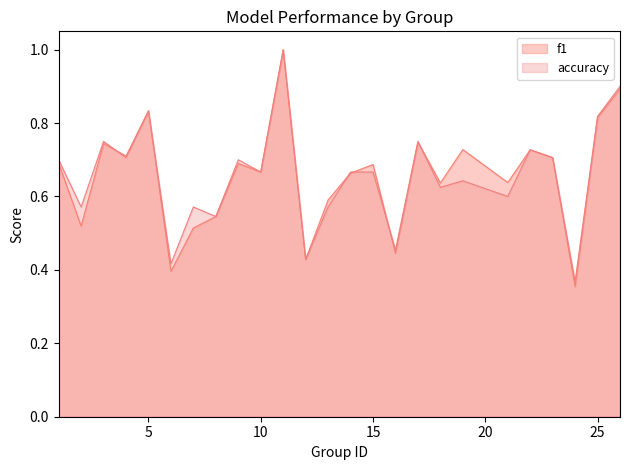

Between which two adjacent categories do f1 and accuracy first intersect?

3 and 4